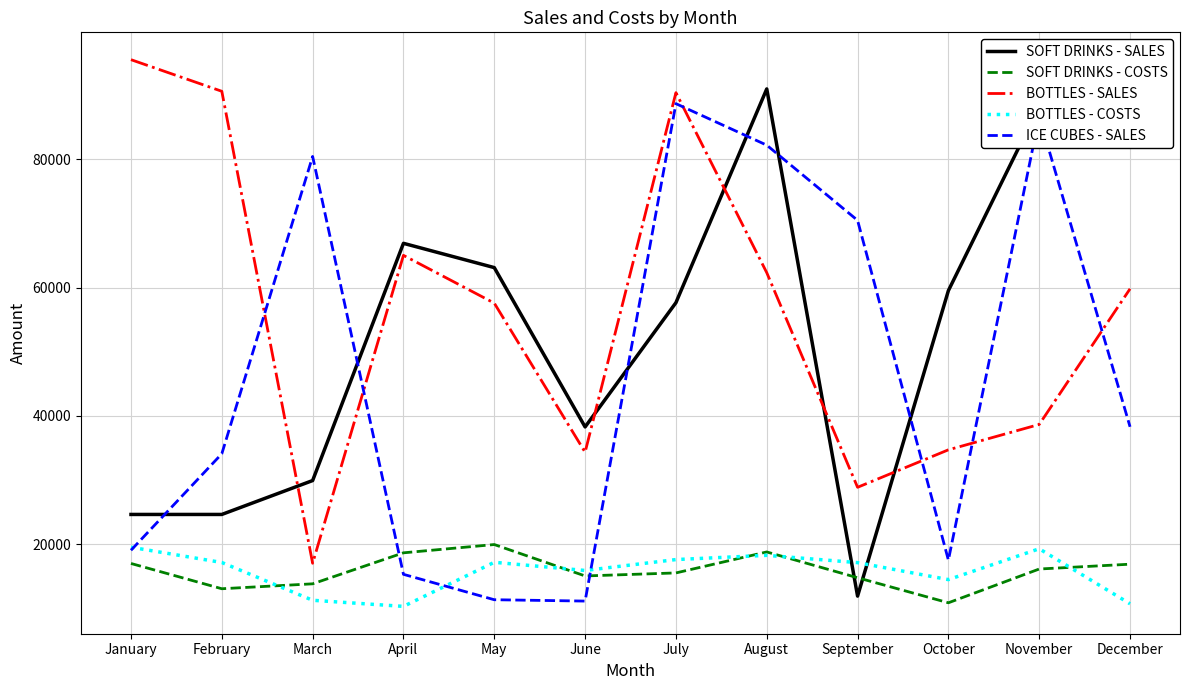

The BOTTLES - SALES series shows 64821 at November. True or false?

False